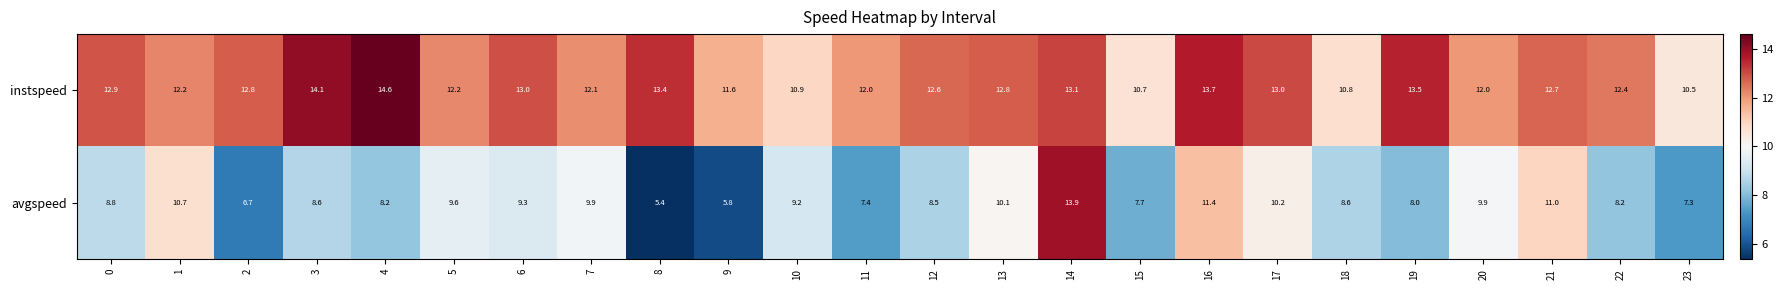

What is the minimum value shown in the chart?

5.4